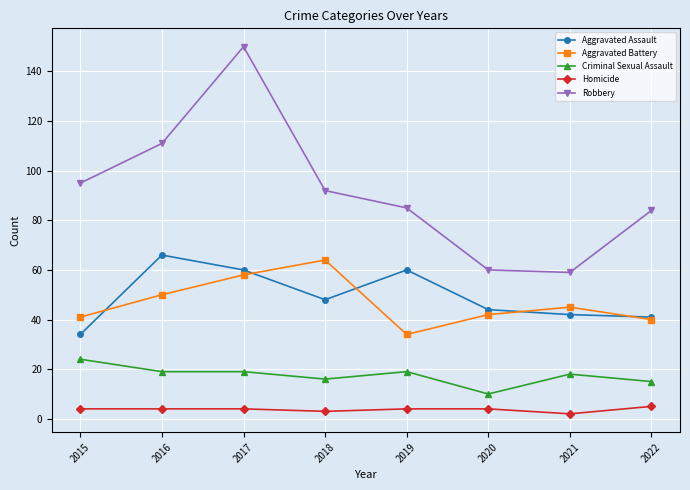

Is the value of Homicide at 2015 greater than the value of Criminal Sexual Assault at 2017?

No